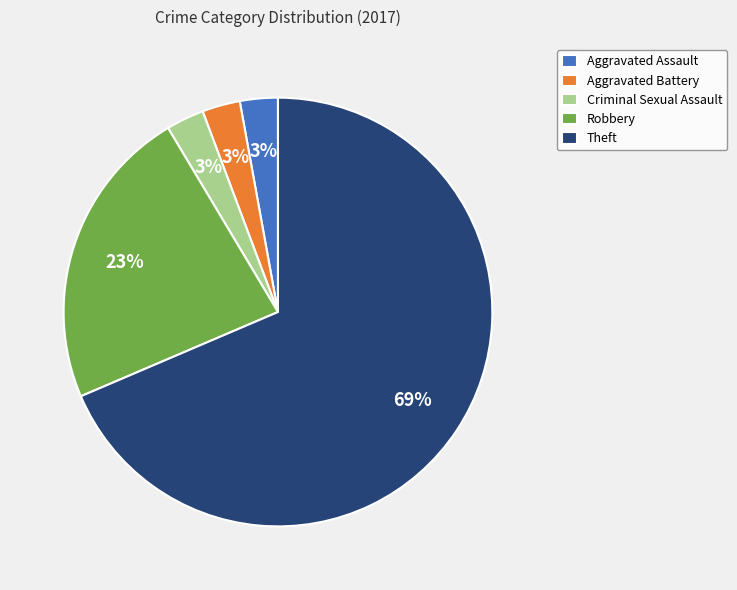

To the nearest percent, what percentage of the pie is Criminal Sexual Assault?

3%